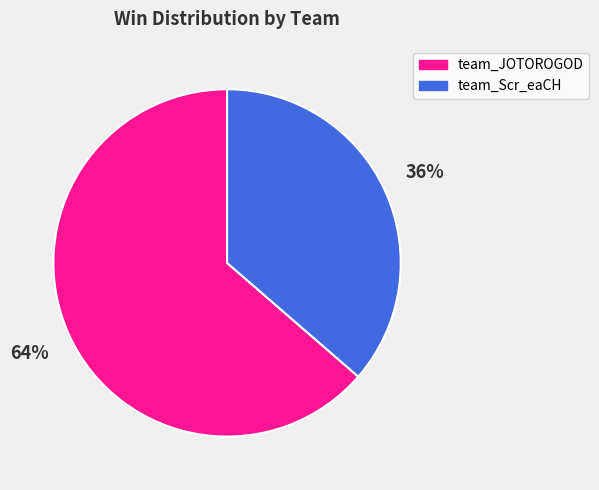

How many segments does this pie chart have?

2